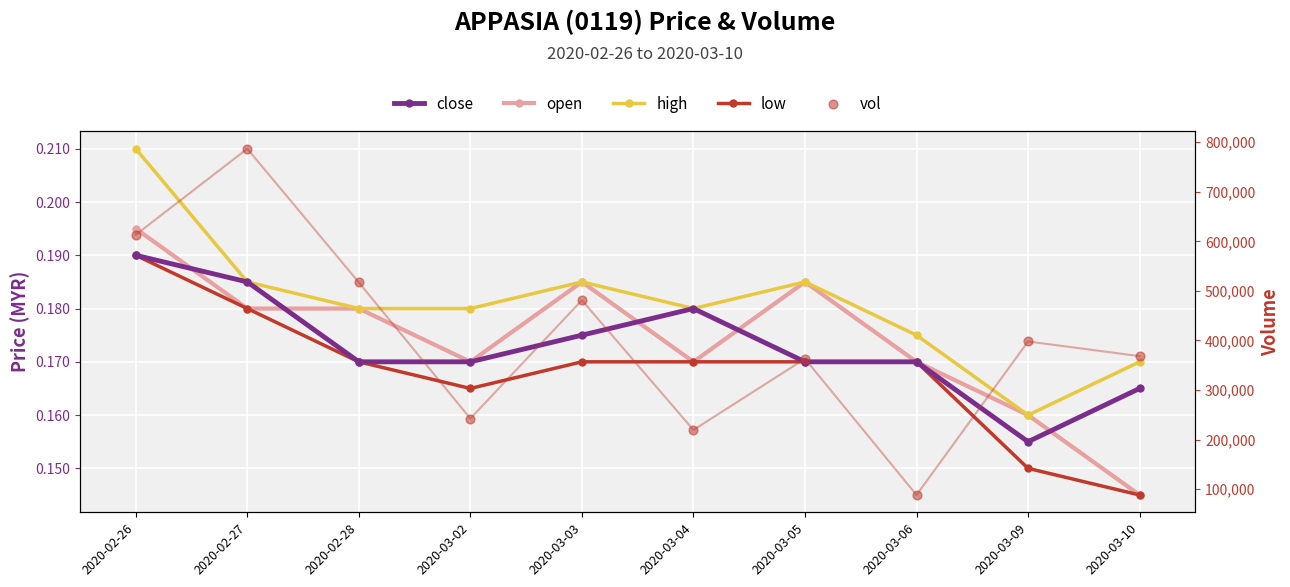

Which series has the largest total across all categories?

vol